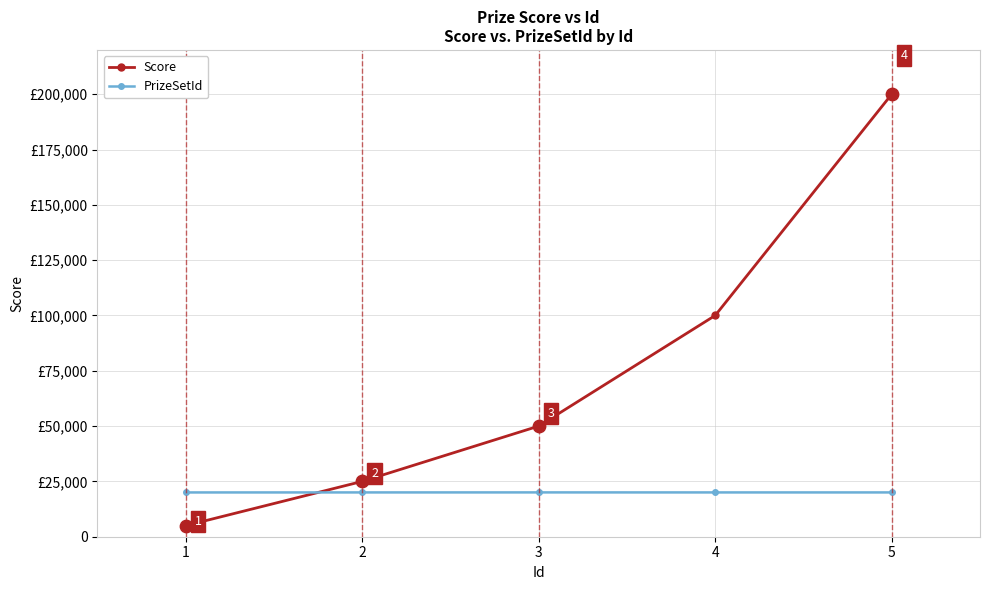

At how many categories does at least one series exceed 171636?

1